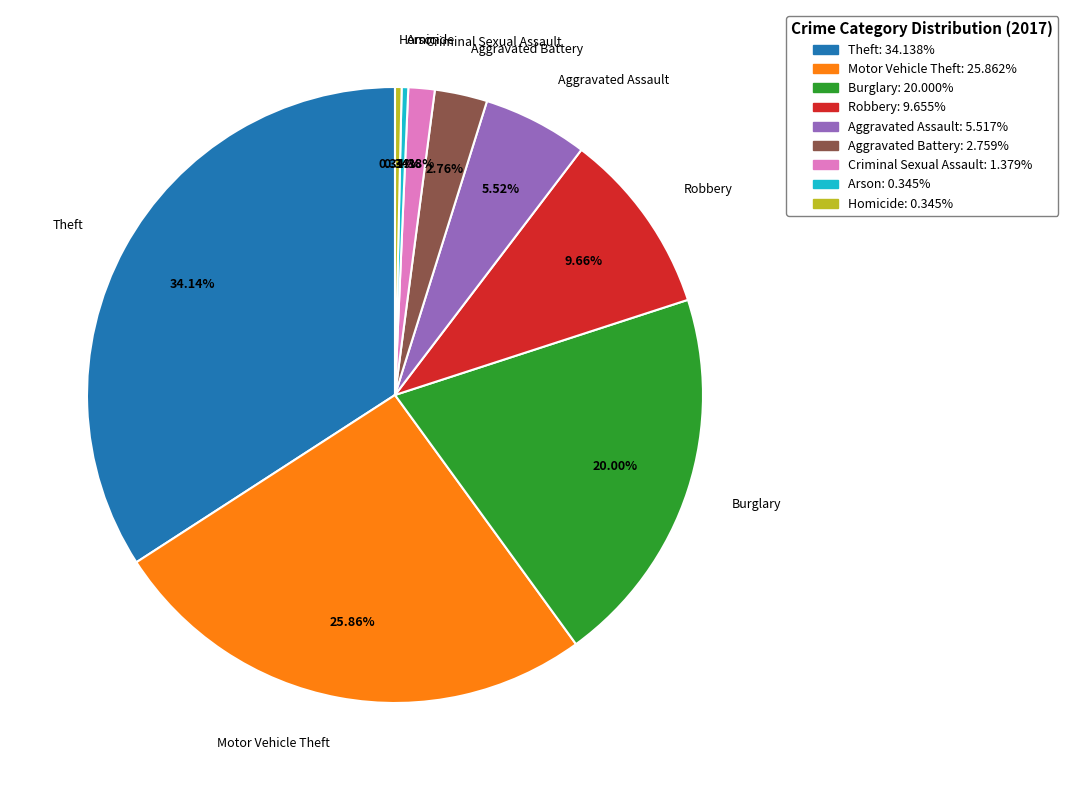

What portion of the pie excludes Theft?

65.9%